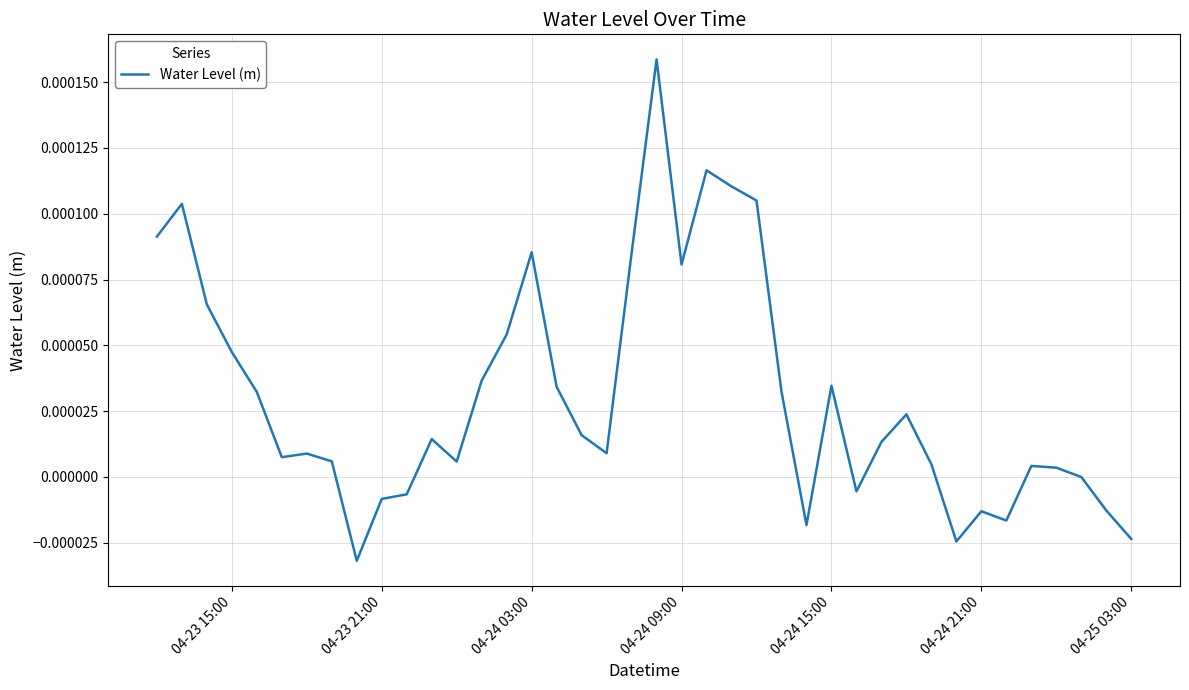

Does the chart have visible grid lines?

Yes